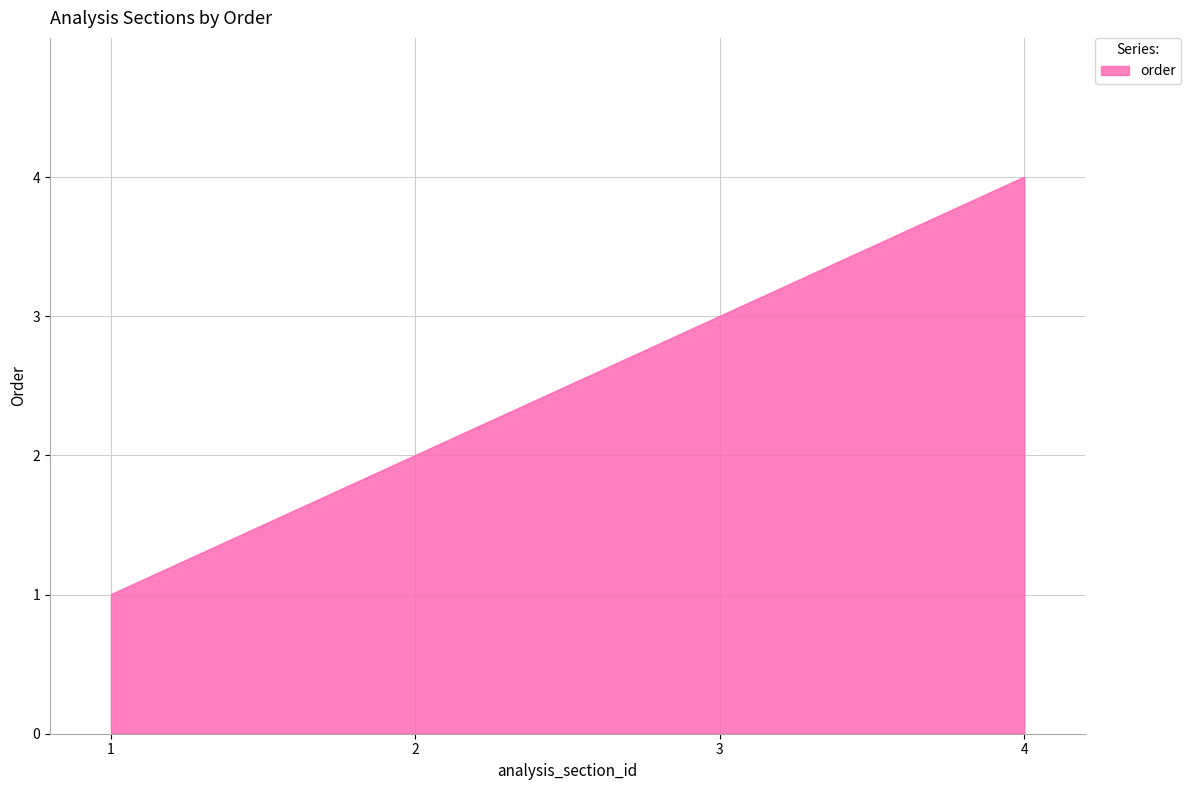

Which label corresponds to the largest value in the chart?

4